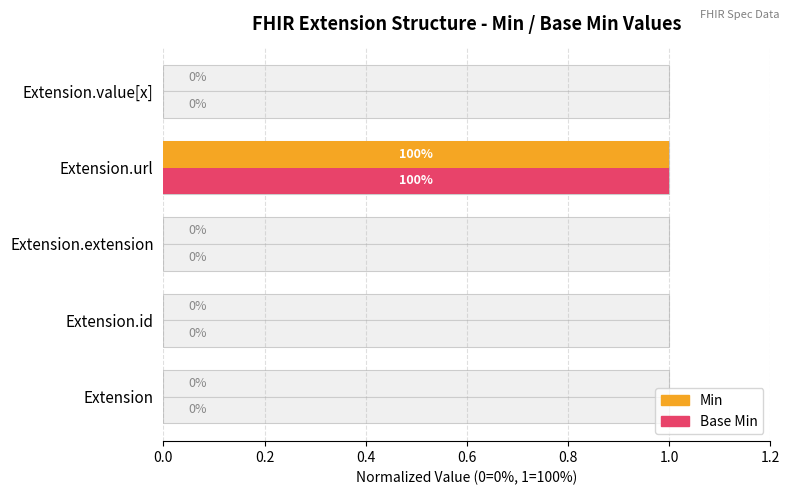

Count the Base Min values in the range 0 to 1.

5